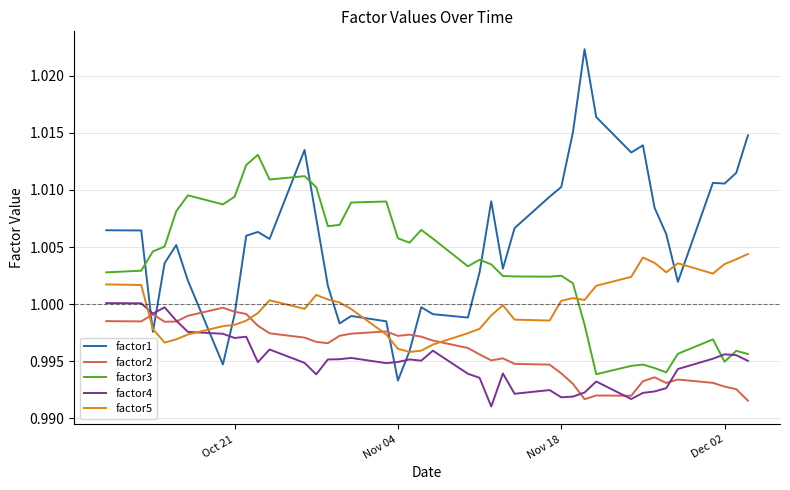

Which series has the largest total across all categories?

factor1